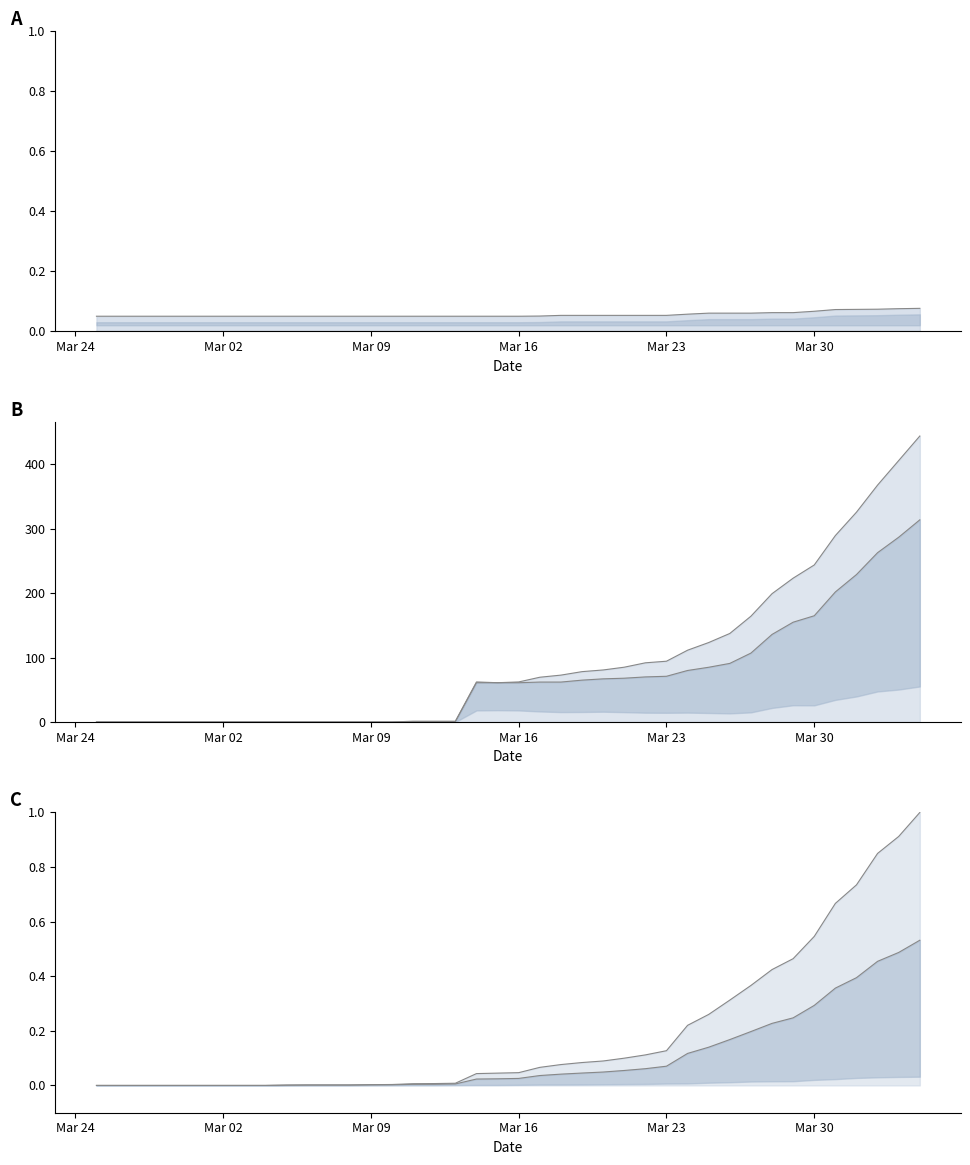

True or false: CH has more than 0 points higher than both neighbors.

False